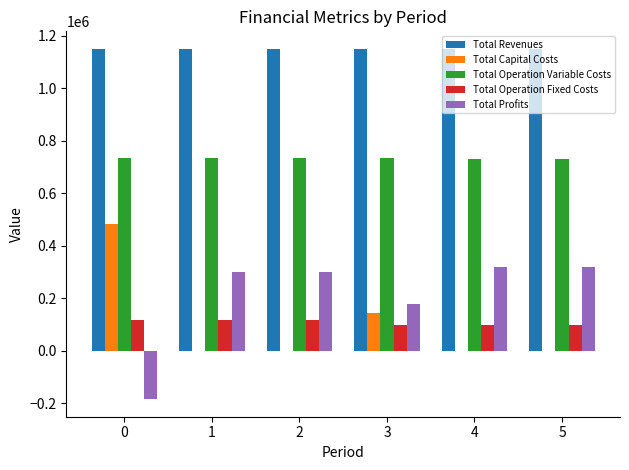

The value of Total Revenues at 0 is 317249.5. True or false?

False